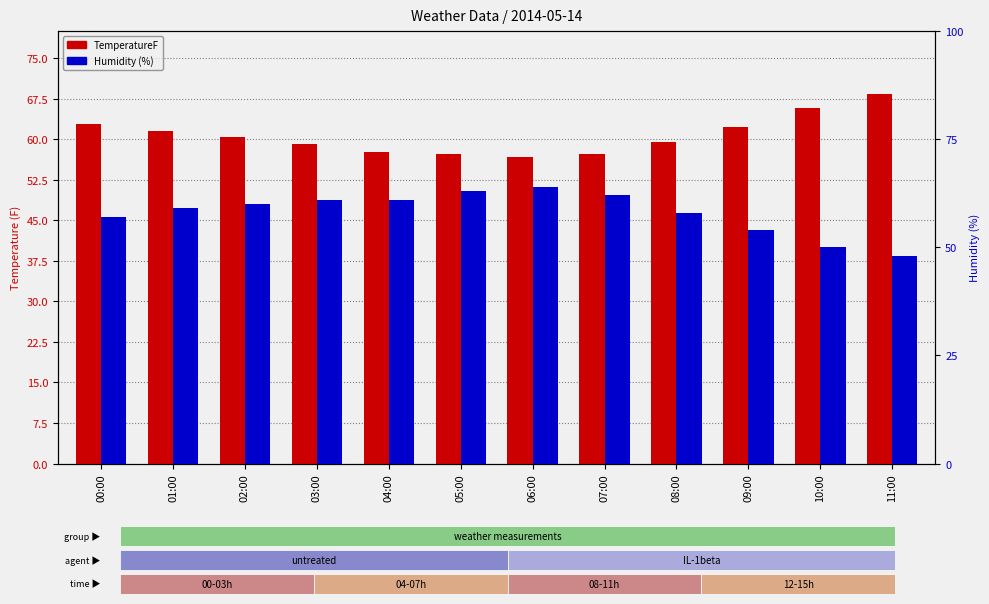

What is the total value across all series at 06:00?

120.8